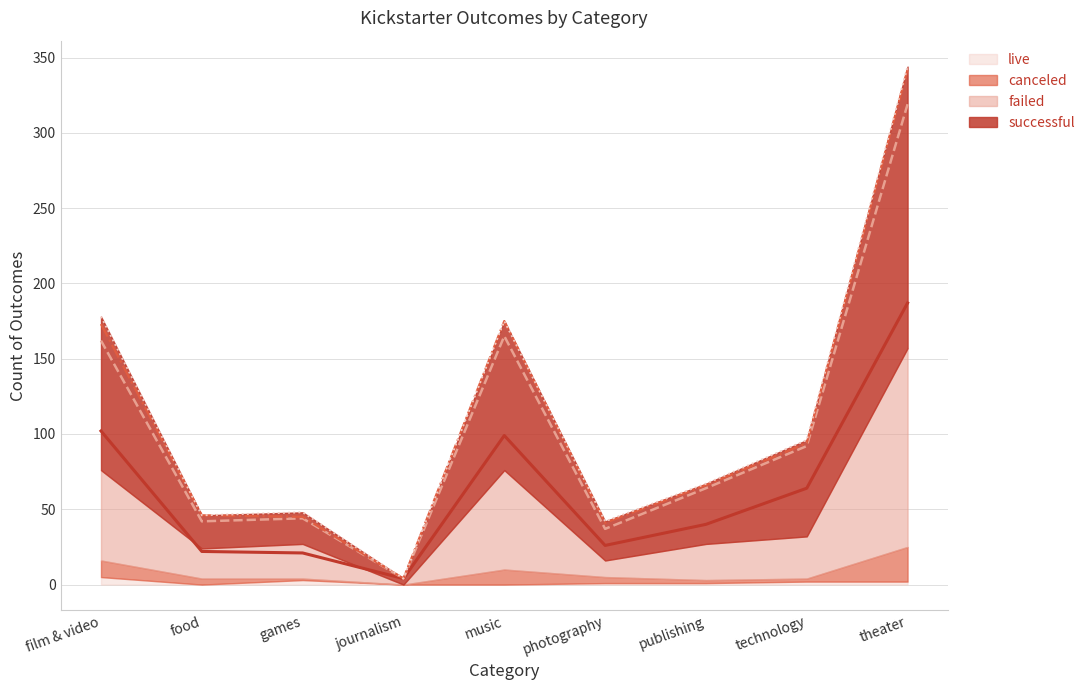

True or false: failed and successful cross at least once.

False